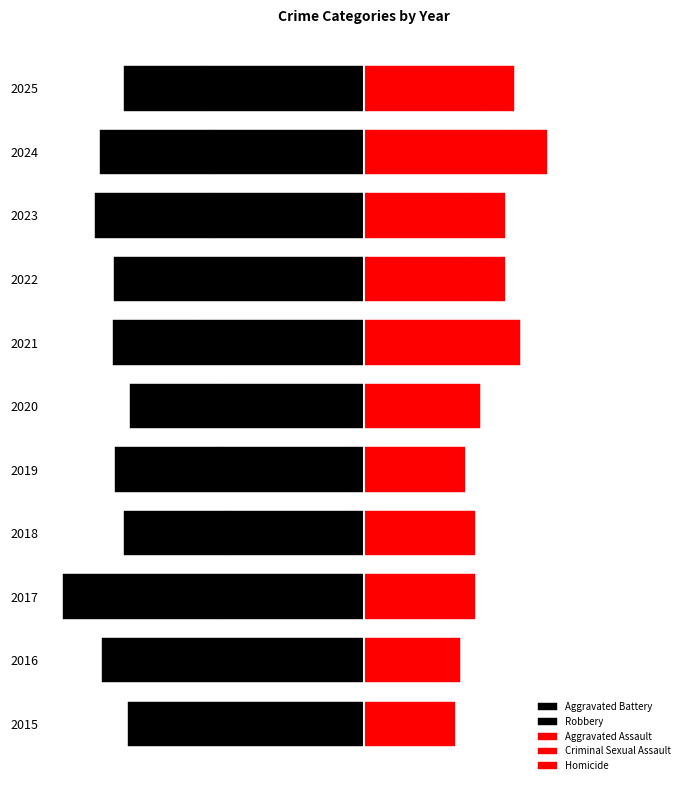

True or false: Robbery has a value of -191 at 2022.

True